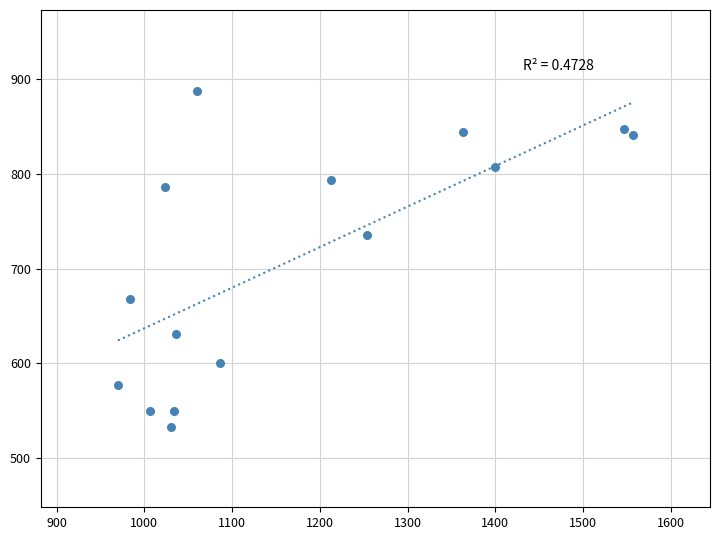

What Y value in the scatter plot is closest to 710?

735.8